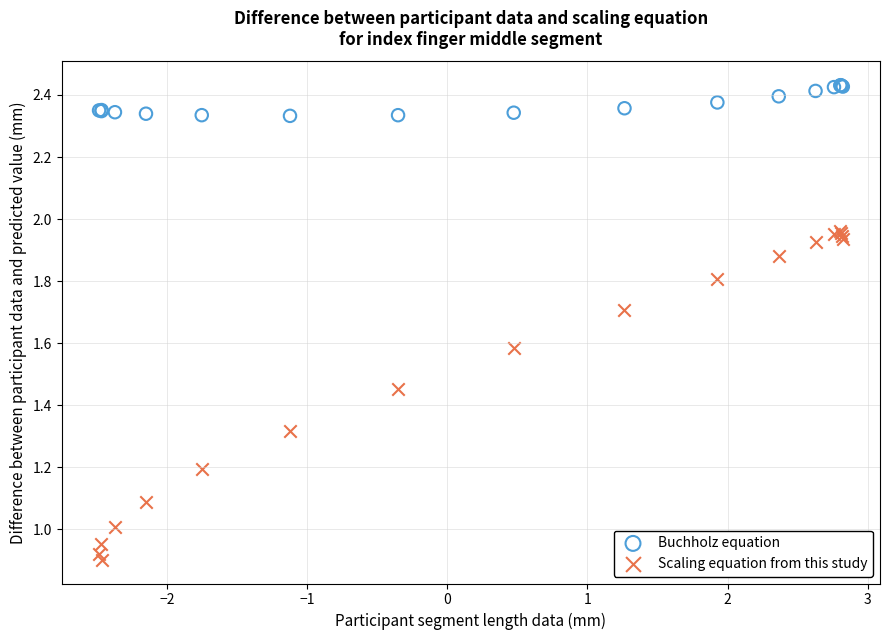

Which series reaches the minimum Y coordinate?

Scaling equation from this study